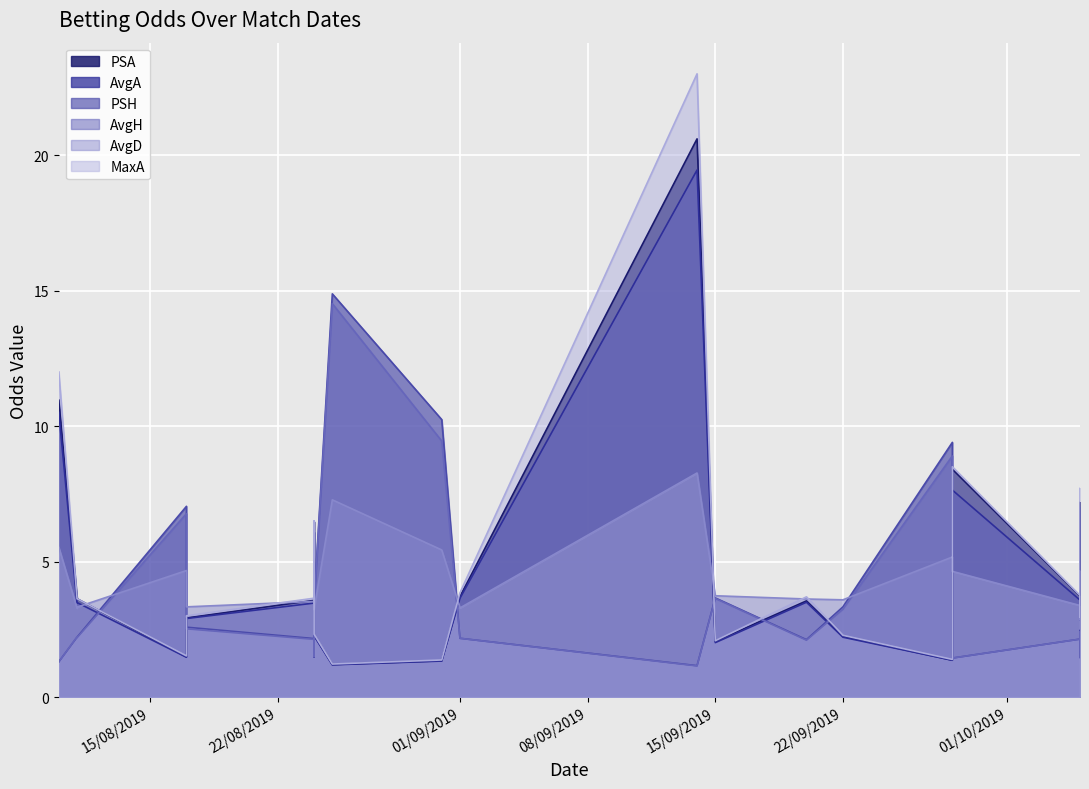

Where does the AvgH series first go above 2?

24/08/2019